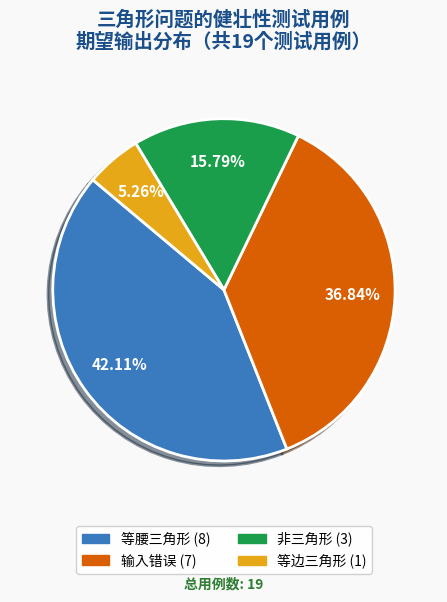

To the nearest percent, what is the difference between the 非三角形 and 等边三角形 slice percentages?

11%